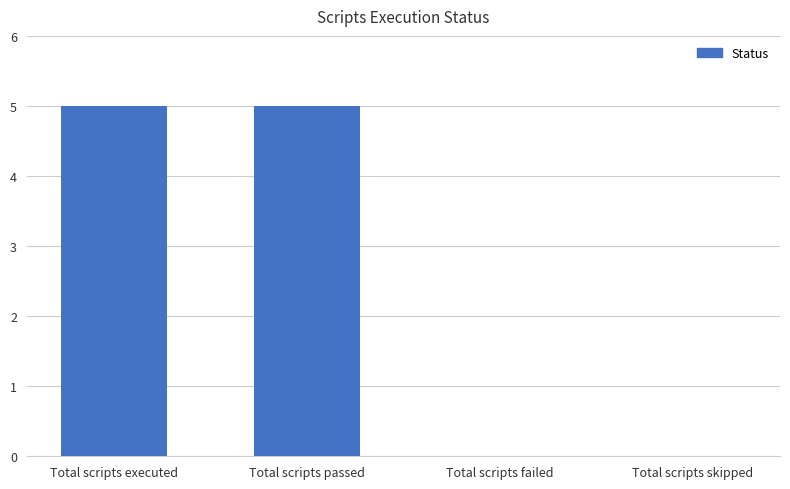

Does the chart contain stacked bars?

No